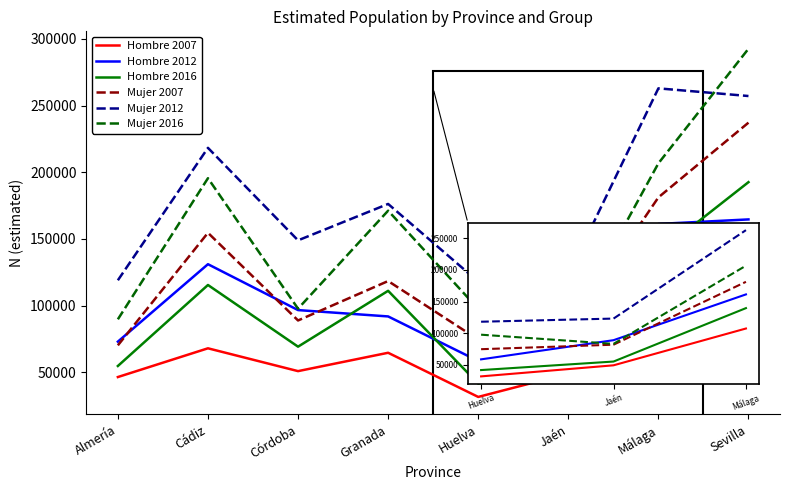

What is the difference between the maximum and minimum values in the Hombre 2012 series?

106182